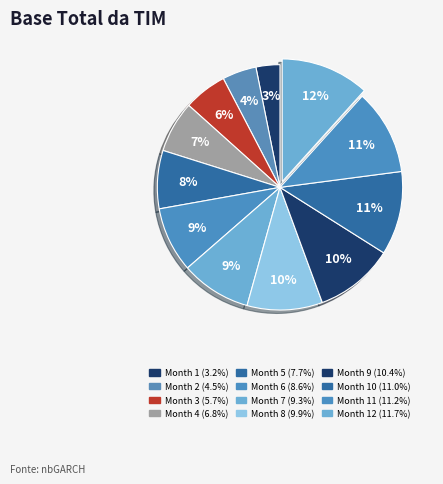

Count the number of slices in the pie.

12